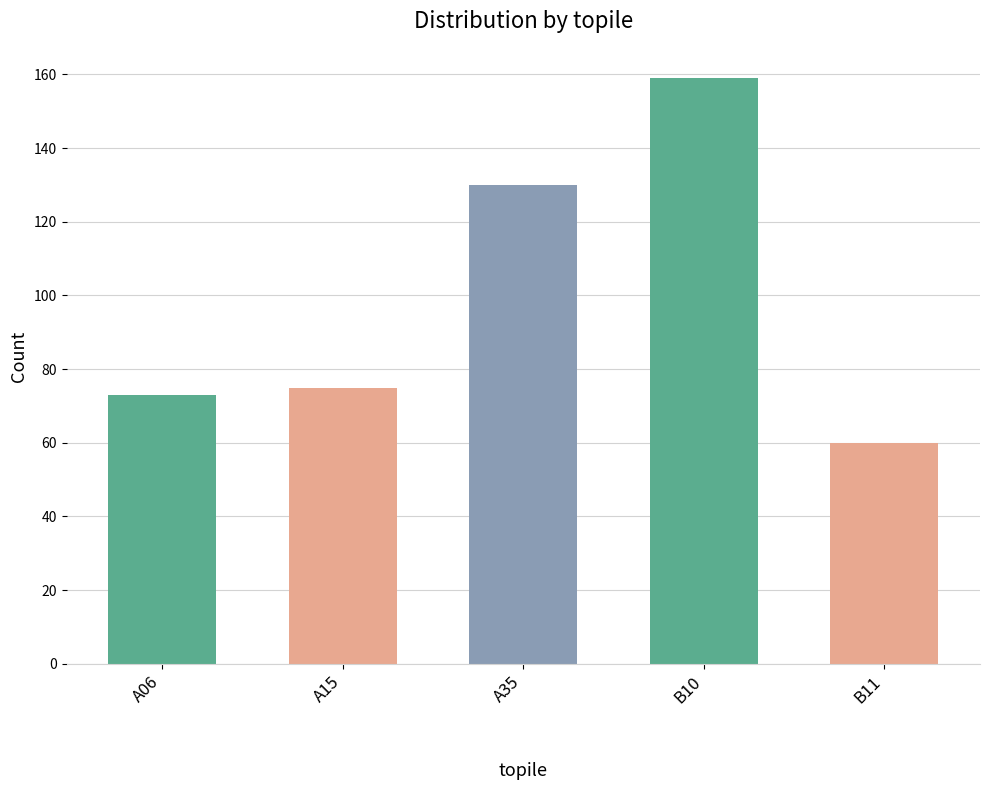

At which category does the chart reach its peak across all series?

B10